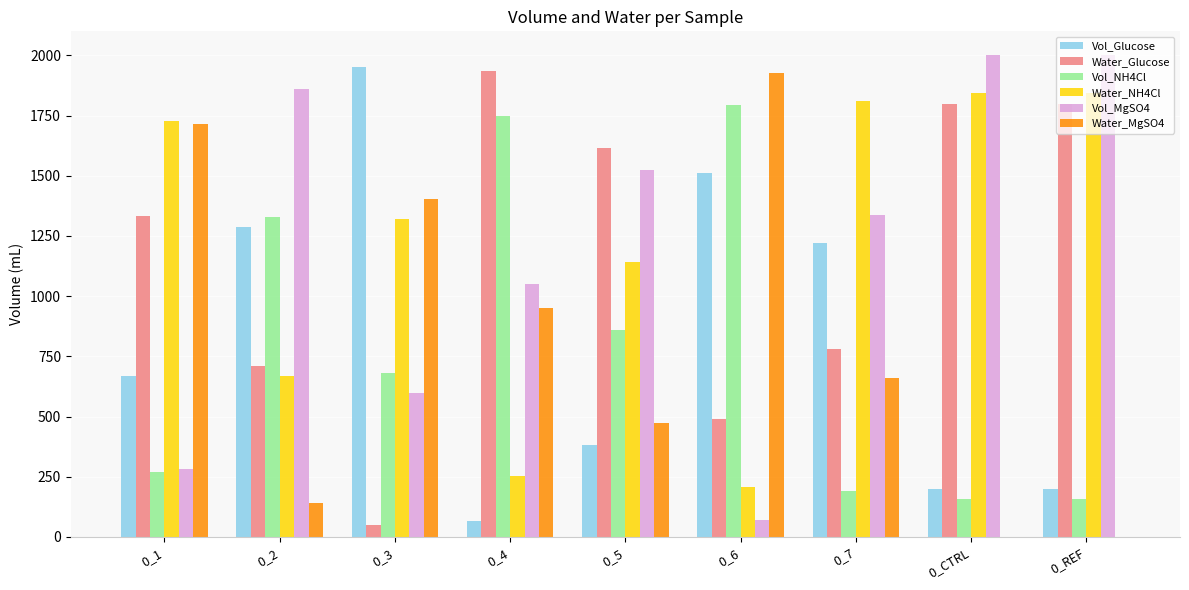

Reading left to right, extract all data points from this chart.

Vol_Glucose: 0_1=667.4	0_2=1288.8	0_3=1950.5	0_4=64.4	0_5=382.7	0_6=1511.0	0_7=1220.5	0_CTRL=200.0	0_REF=200.0
Water_Glucose: 0_1=1332.6	0_2=711.2	0_3=49.5	0_4=1935.6	0_5=1617.3	0_6=489.0	0_7=779.5	0_CTRL=1800.0	0_REF=1800.0
Vol_NH4Cl: 0_1=271.0	0_2=1329.5	0_3=681.3	0_4=1747.6	0_5=858.3	0_6=1792.0	0_7=189.5	0_CTRL=155.8	0_REF=155.8
Water_NH4Cl: 0_1=1729.0	0_2=670.5	0_3=1318.7	0_4=252.4	0_5=1141.7	0_6=208.0	0_7=1810.5	0_CTRL=1844.2	0_REF=1844.2
Vol_MgSO4: 0_1=282.9	0_2=1859.9	0_3=596.1	0_4=1050.1	0_5=1525.3	0_6=71.2	0_7=1338.1	0_CTRL=2000.0	0_REF=2000.0
Water_MgSO4: 0_1=1717.1	0_2=140.1	0_3=1403.9	0_4=949.9	0_5=474.7	0_6=1928.8	0_7=661.9	0_CTRL=0.0	0_REF=0.0